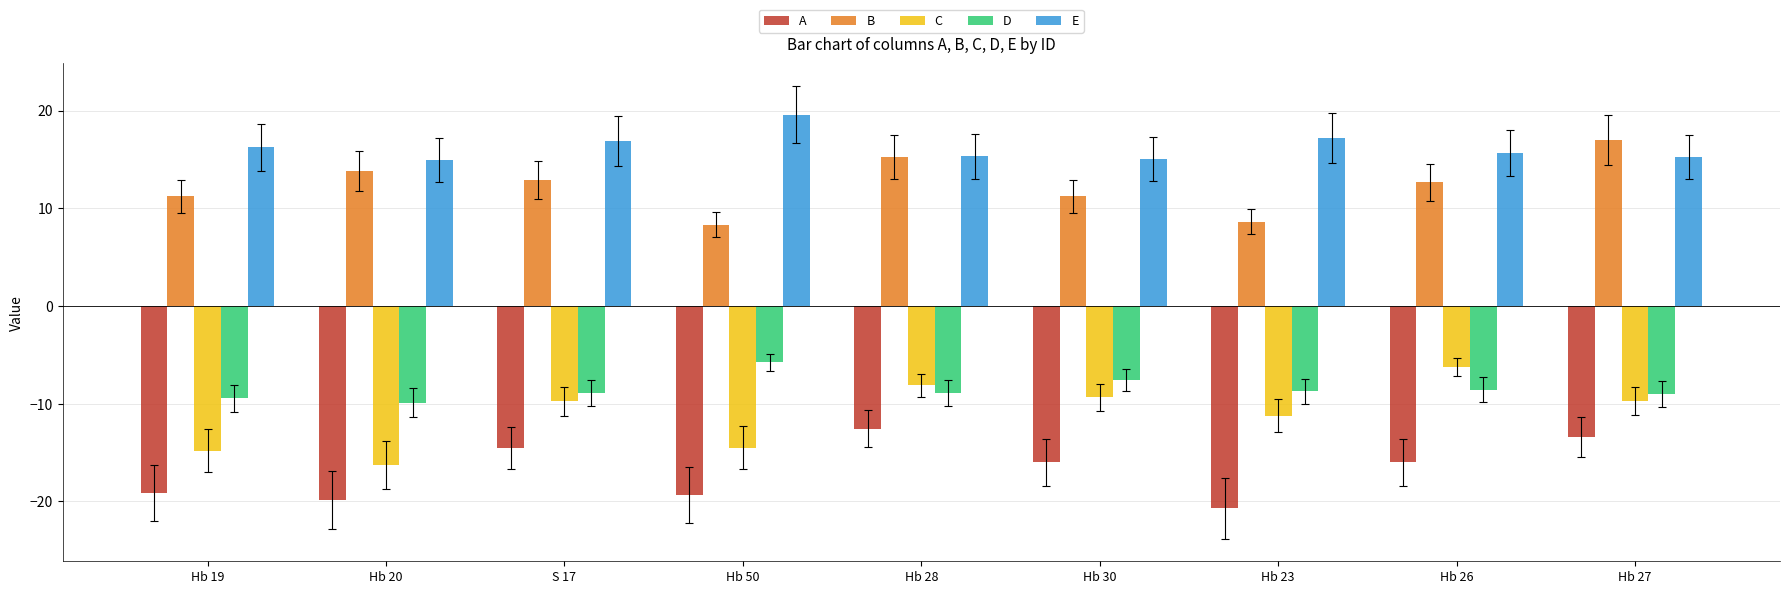

What are all the series names shown in the legend?

A, B, C, D, E